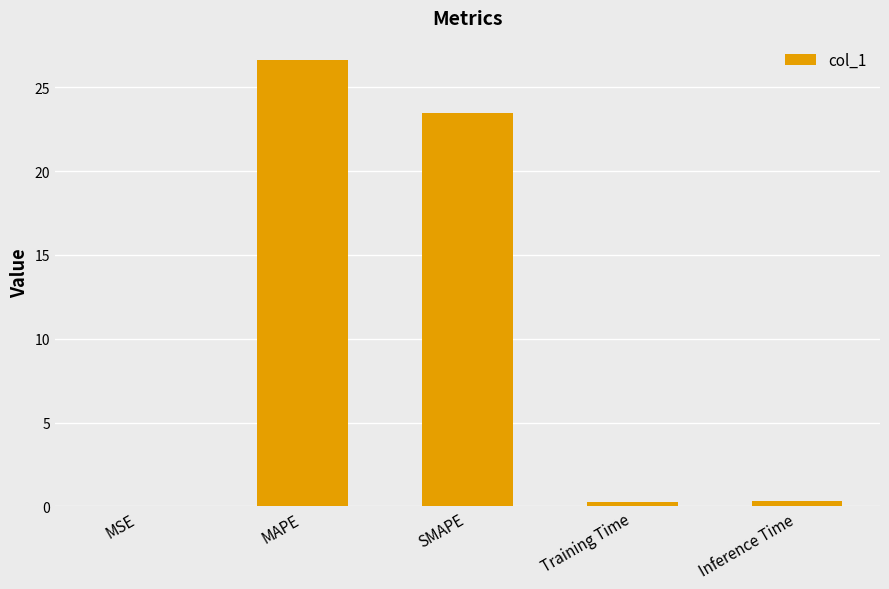

How many categories are shown in the chart?

5